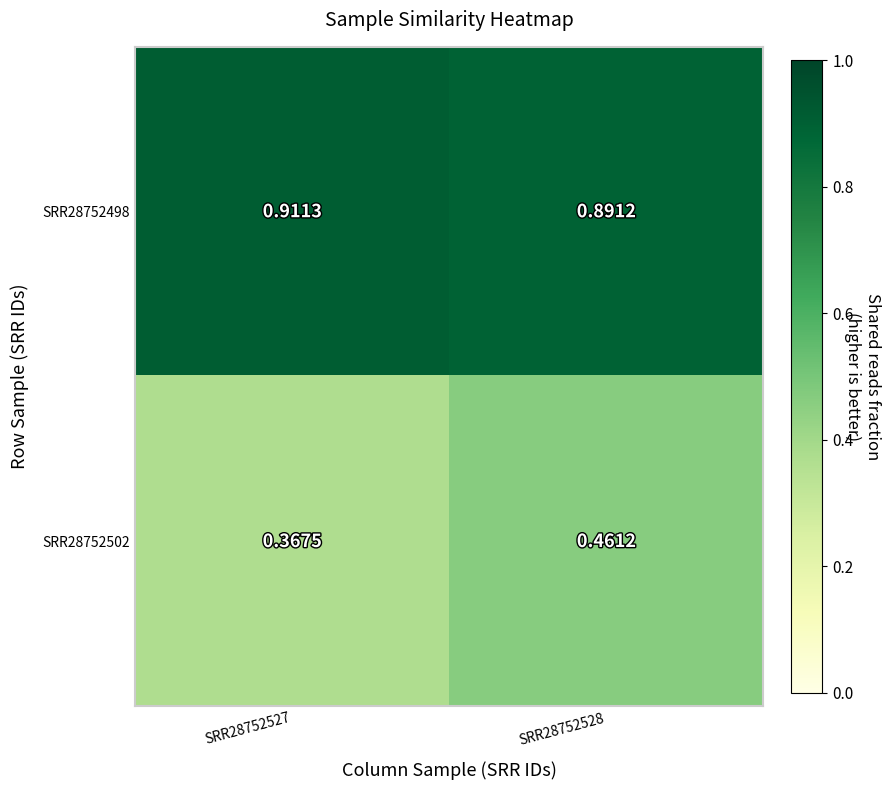

Reading right to left, transcribe all the data shown in this chart.

SRR28752498: SRR28752528=0.9	SRR28752527=0.9
SRR28752502: SRR28752528=0.5	SRR28752527=0.4